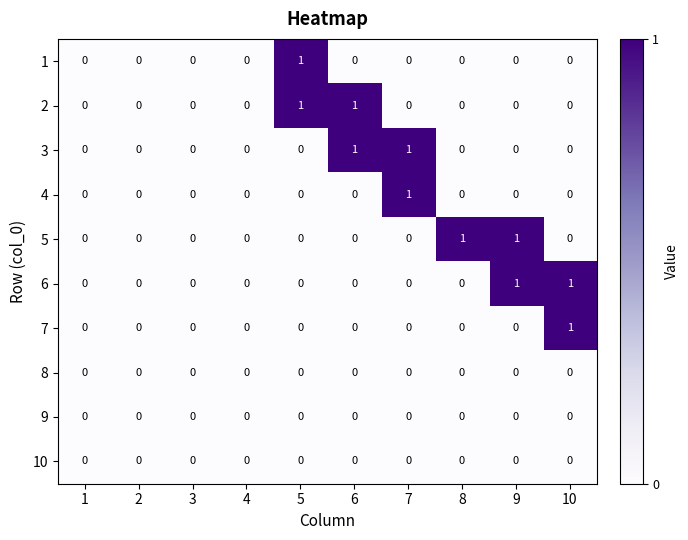

True or false: 9 has a value of 0 at 3.

True